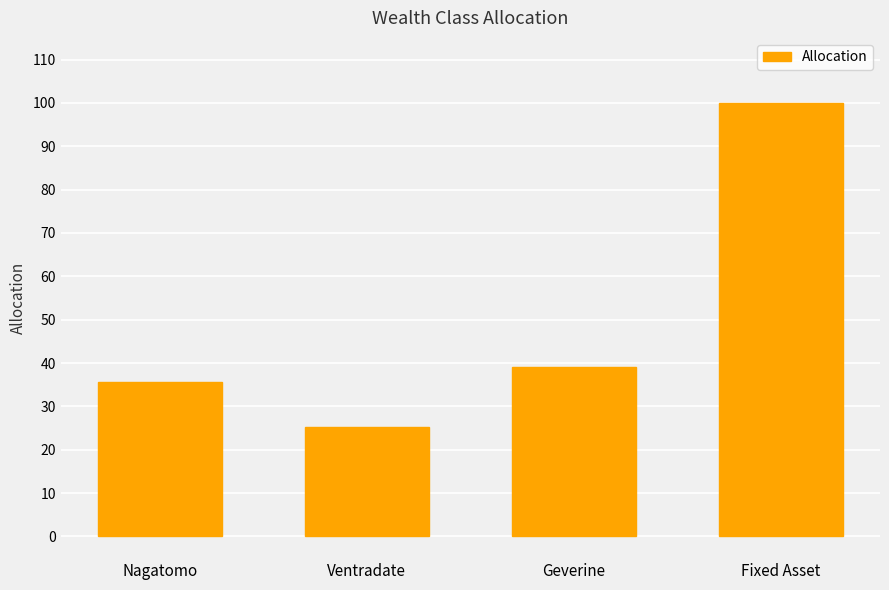

What value does the data have at Geverine?

39.0